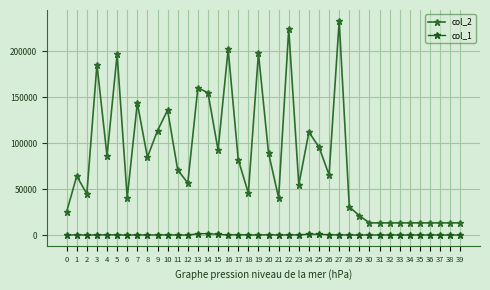

Which category has the lowest value in the col_1 series?

6